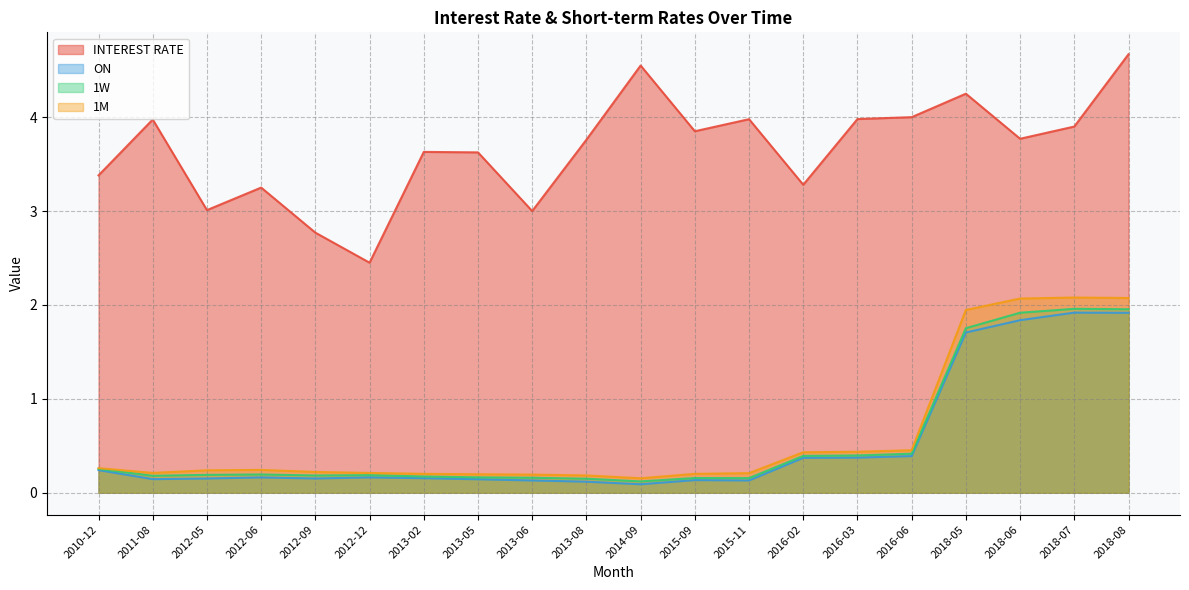

What is the average value of the 1W series?

0.6